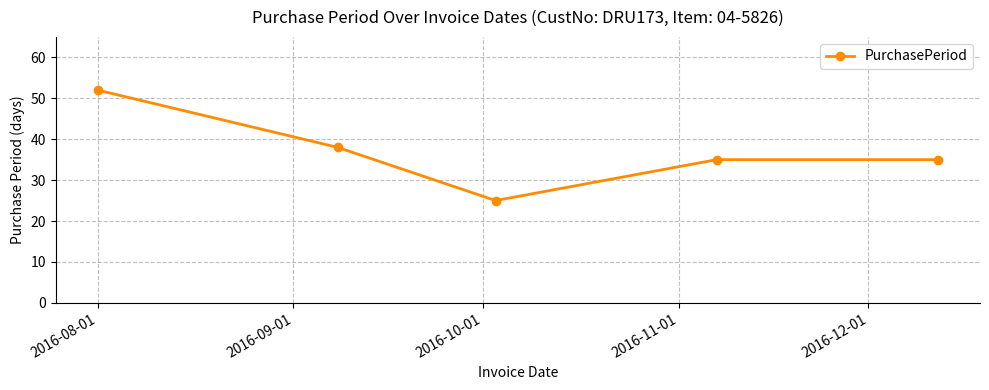

What is the value of the 5th point from the left?

35